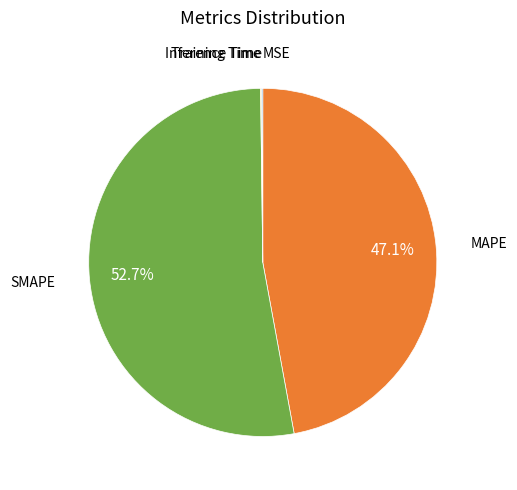

Is there a majority slice in this chart?

Yes